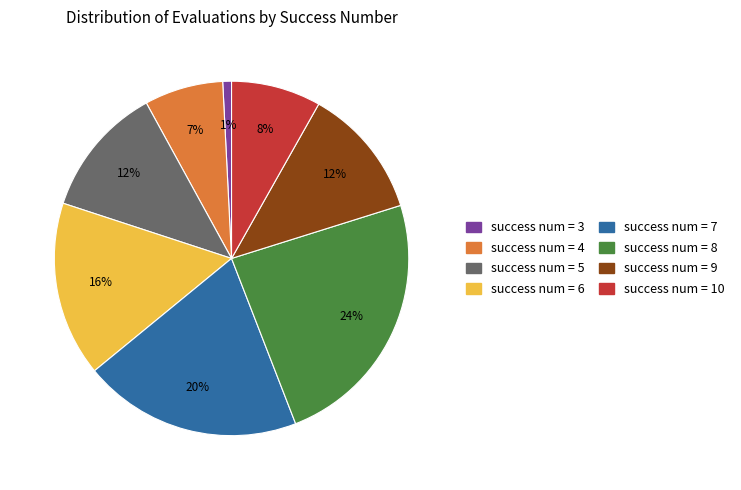

Is there any slice that represents more than half of the pie?

No